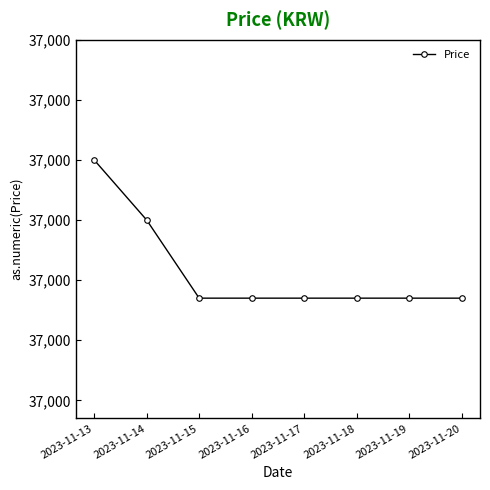

Does the chart have visible grid lines?

No